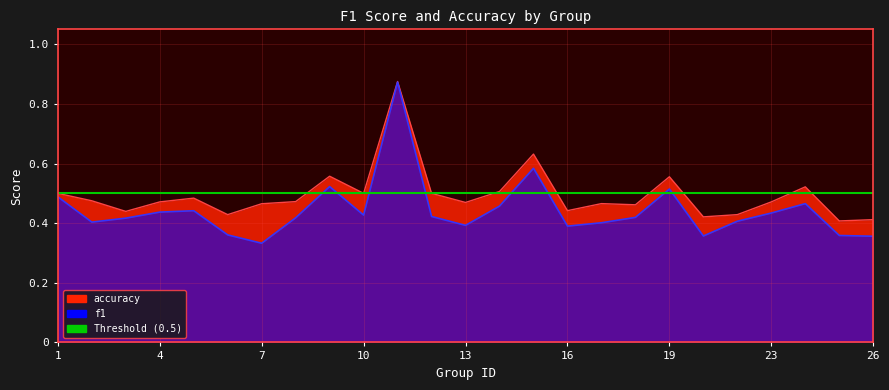

What is the total value across all series at 26?

0.8